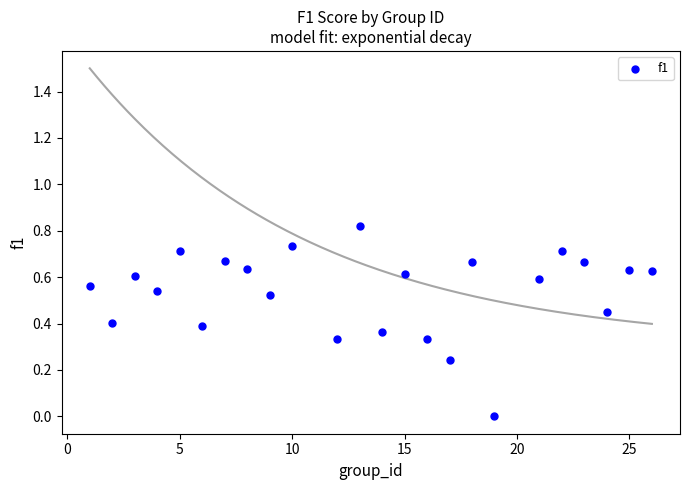

What is the range of X values (max minus min)?

25.0